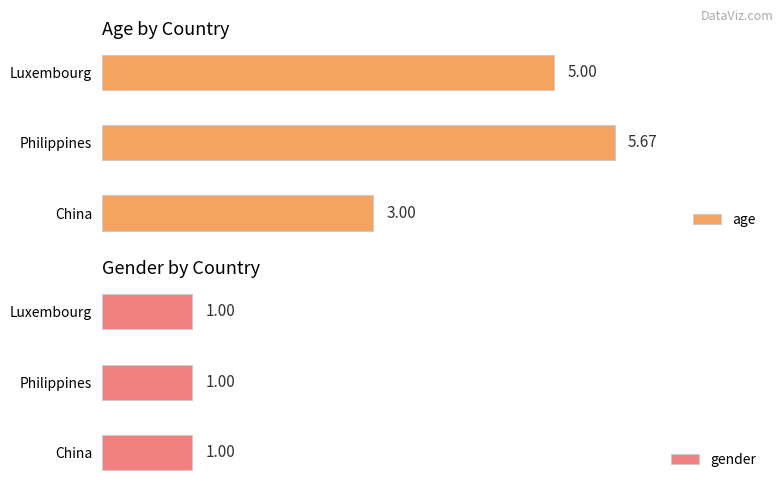

At which label does age reach its peak?

Philippines